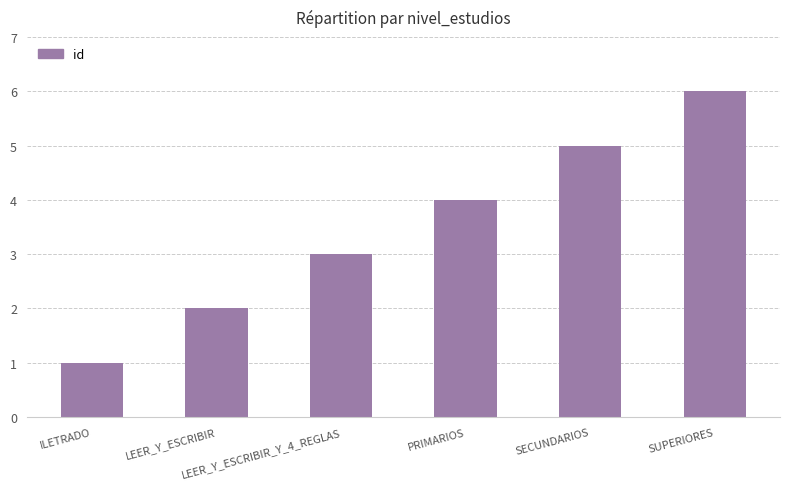

What is the sum of the values at SUPERIORES and LEER_Y_ESCRIBIR_Y_4_REGLAS?

9